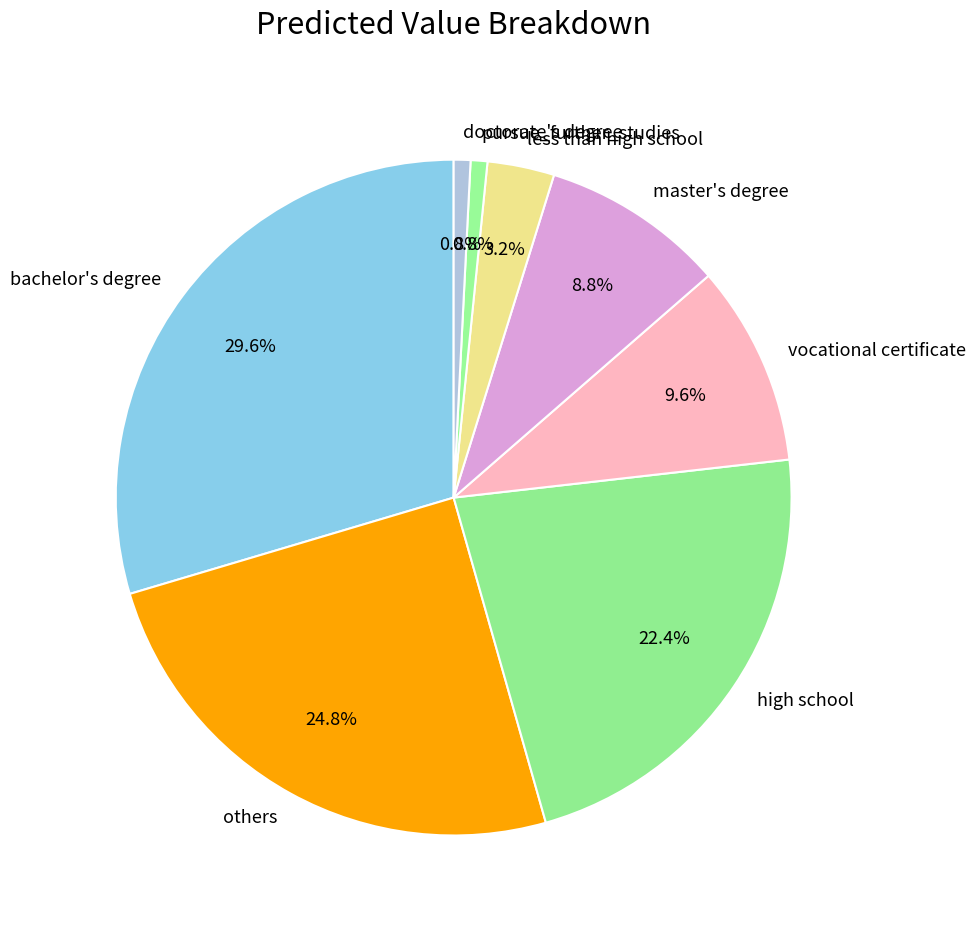

To the nearest percent, what portion does less than high school represent?

3%